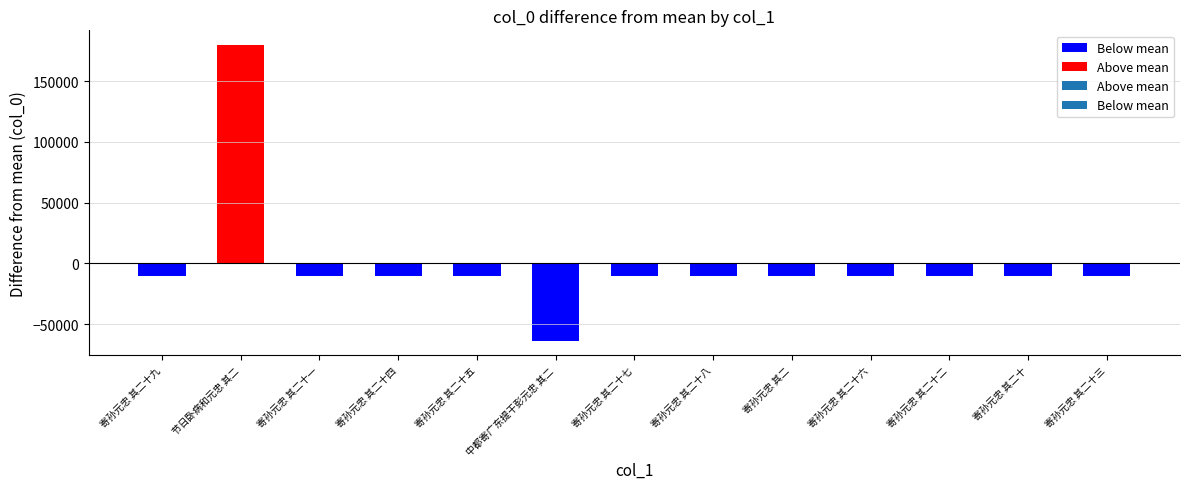

What position from the left is 寄孙元忠 其二十四?

4